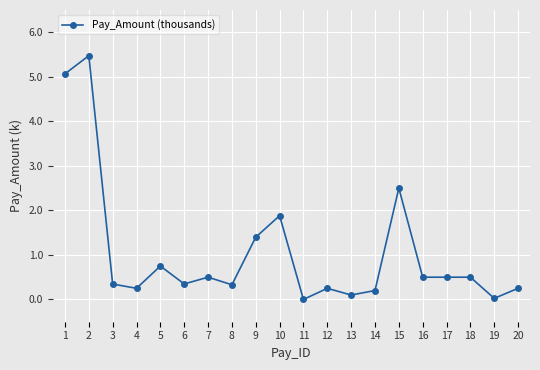

How many distinct data groups are displayed?

1